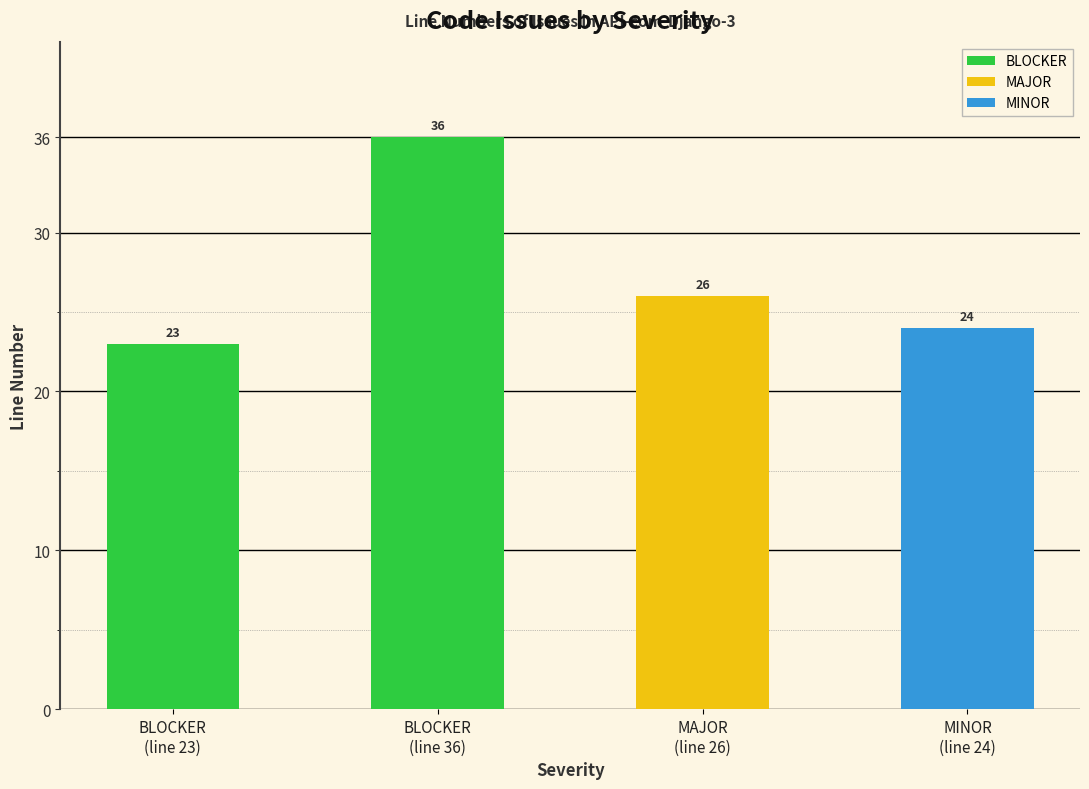

What is the maximum value shown in the chart?

36